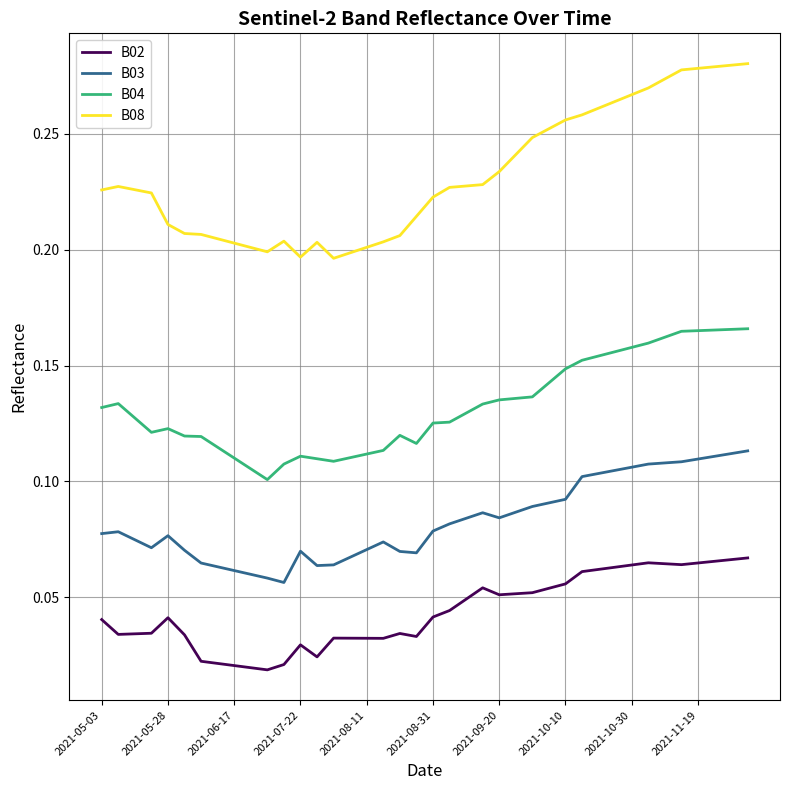

True or false: B08 and B02 intersect in this chart.

False